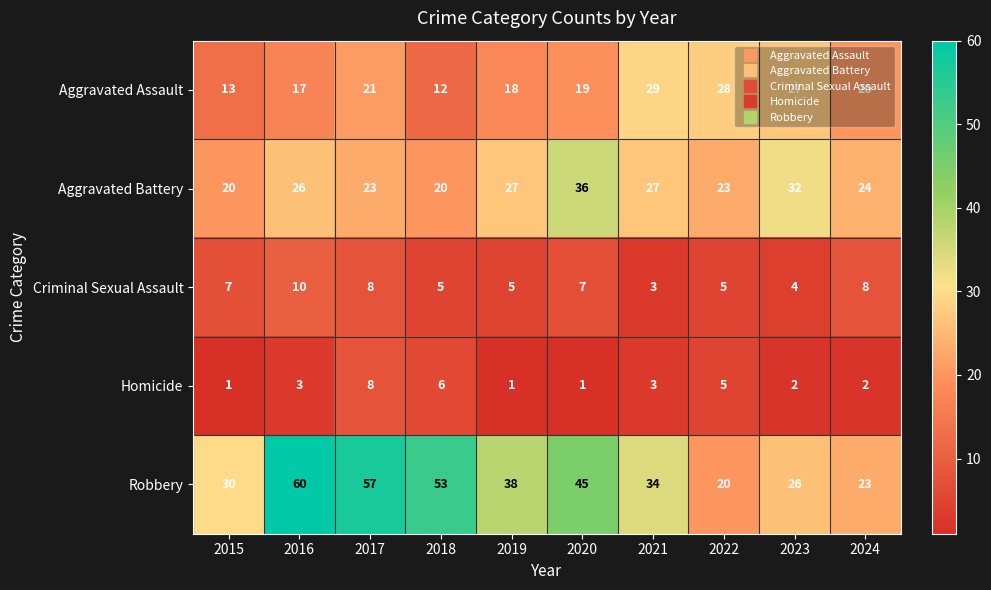

List the series in order of their peak value, highest first.

Robbery, Aggravated Battery, Aggravated Assault, Criminal Sexual Assault, Homicide